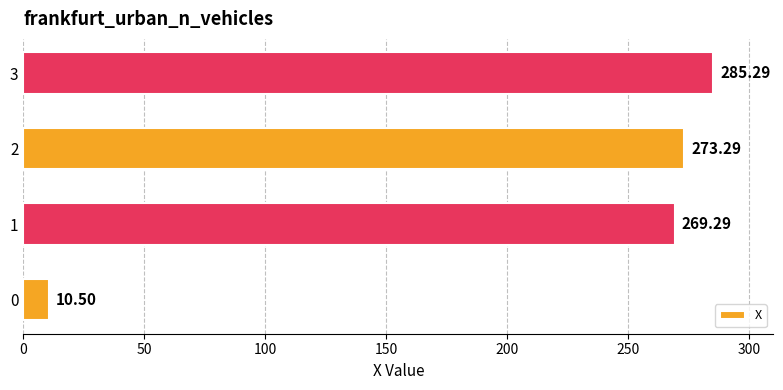

Rank the categories by value from highest to lowest.

3, 2, 1, 0